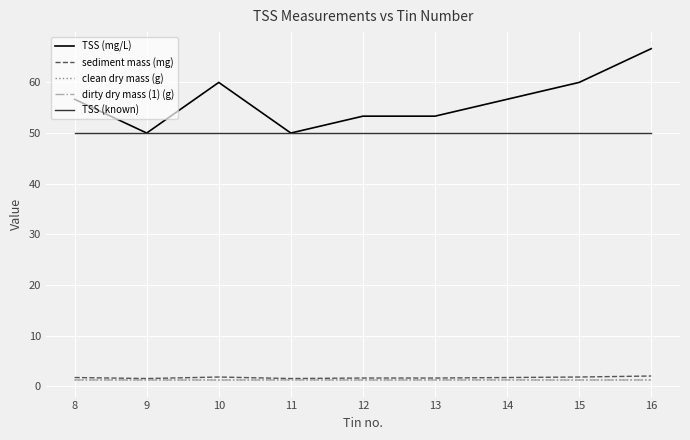

What is the difference between the maximum and second lowest values in the TSS (mg/L) series?

16.7